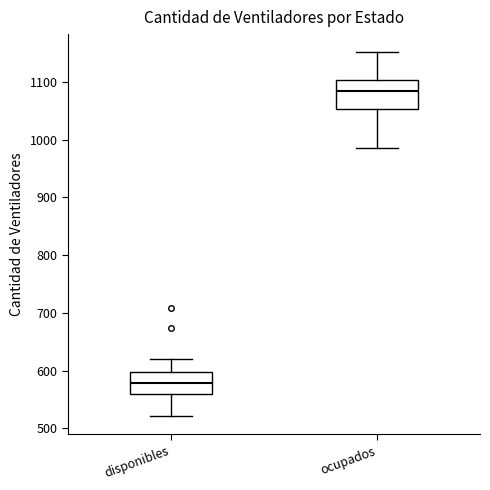

Reading left to right, transcribe this box plot: for each box, give where its median line is, the range the box spans, and where its two whiskers end, as read against the y-axis. The values are not printed on the chart, so give them approximately, as read against the axis.

disponibles: median 580, box 560 to 600, whiskers 520 to 620
ocupados: median 1080, box 1050 to 1100, whiskers 990 to 1150